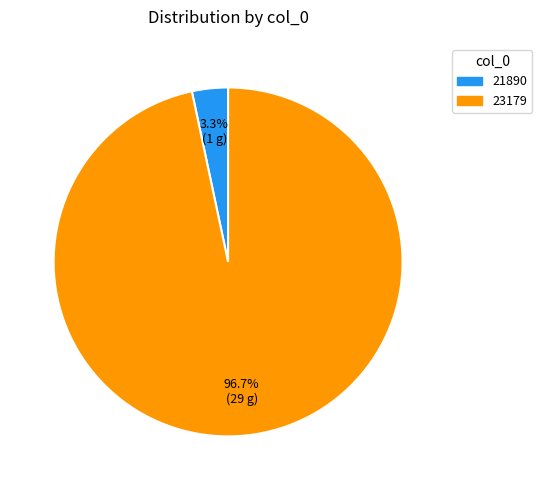

To the nearest percent, what is the difference between the 23179 and 21890 slice percentages?

93%